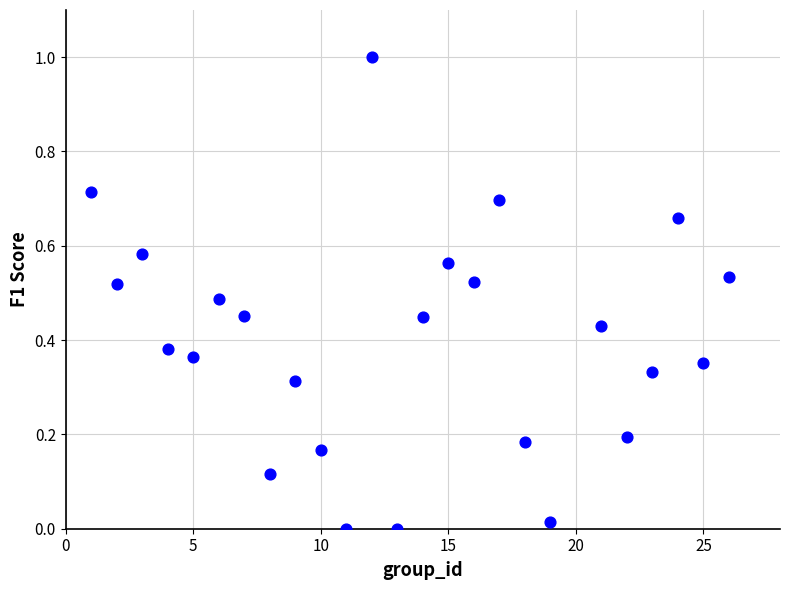

What is the range of X values (max minus min)?

25.0